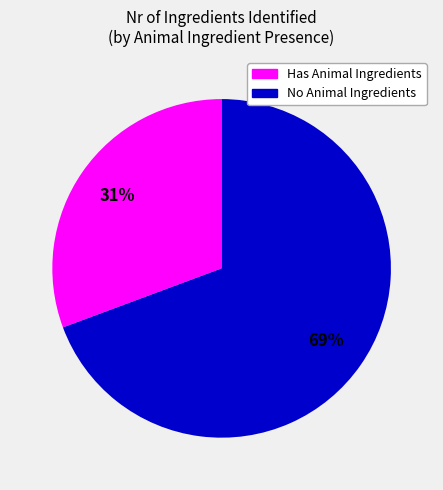

Which category has the biggest portion of the pie?

No Animal Ingredients